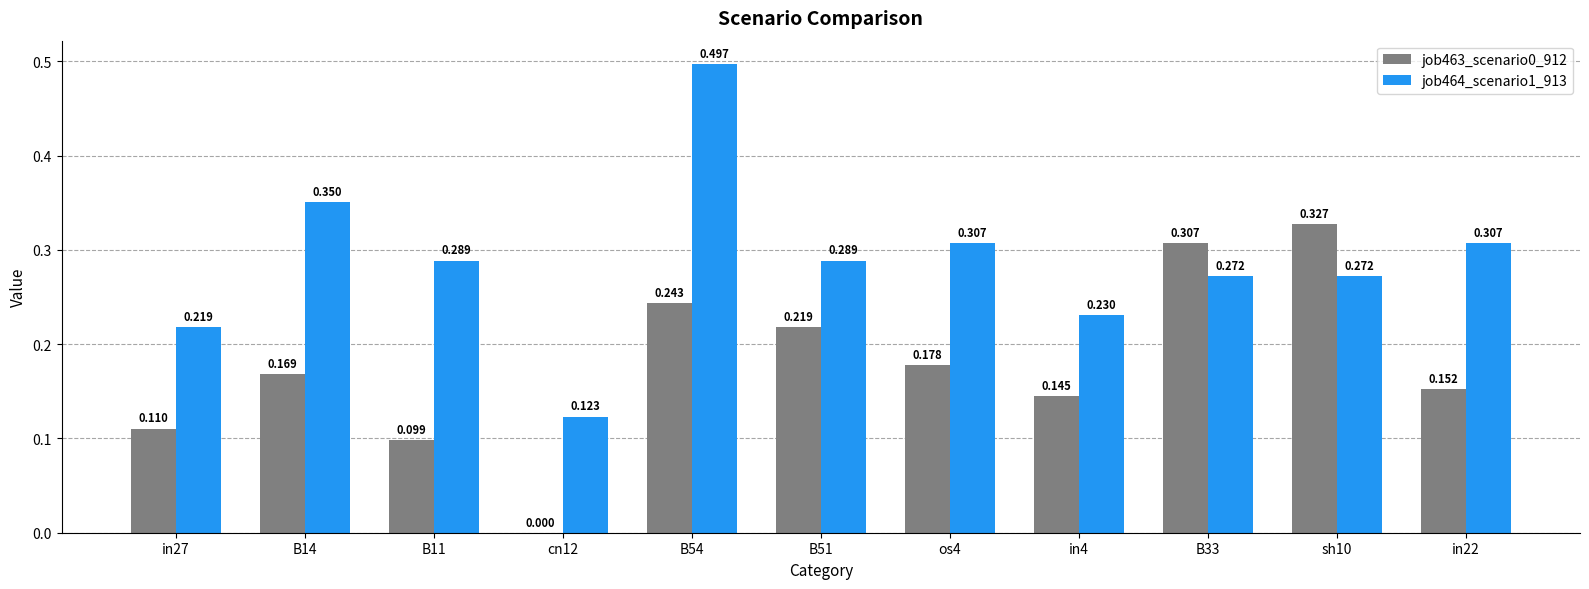

Is the value of job463_scenario0_912 at B54 greater than the value of job464_scenario1_913 at B11?

No